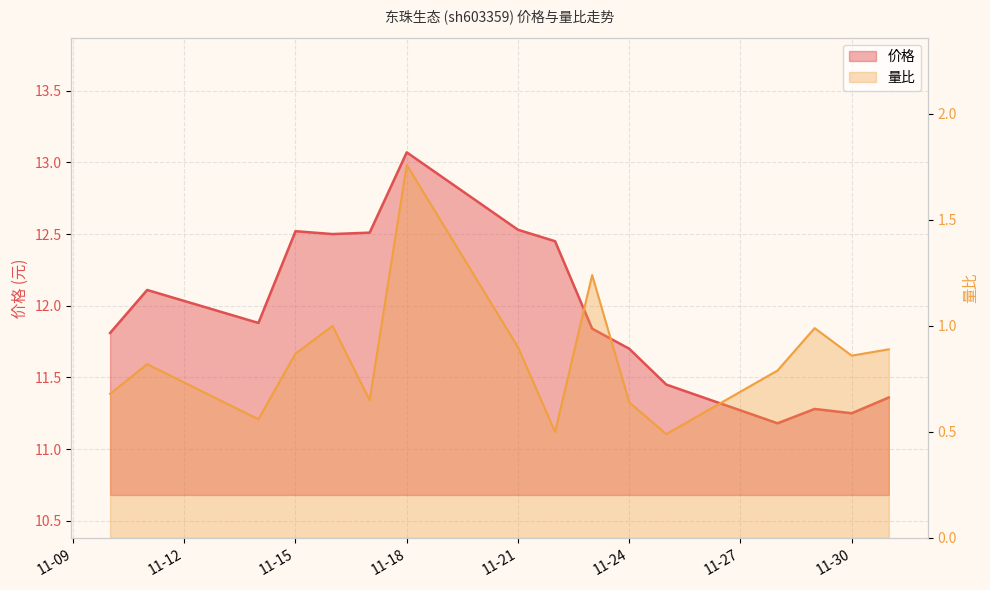

True or false: 量比 and 价格 cross at least once.

False